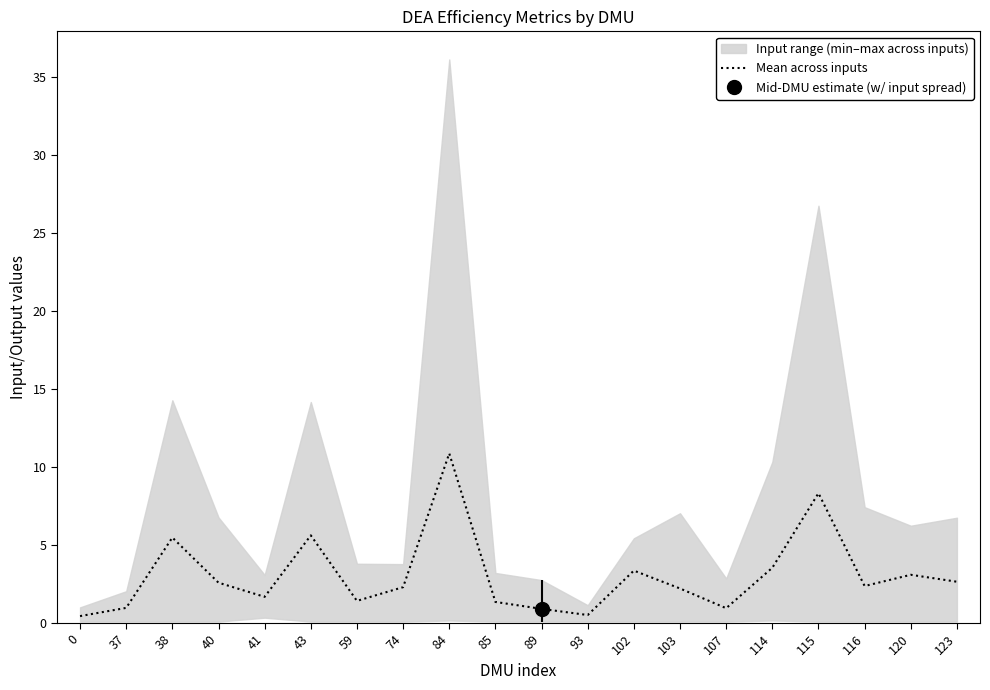

What is the change in value from 120 to 123?

-0.4